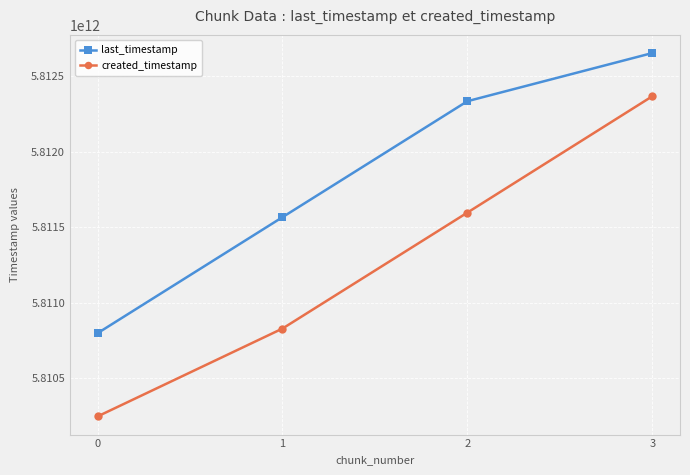

True or false: created_timestamp and last_timestamp intersect in this chart.

False